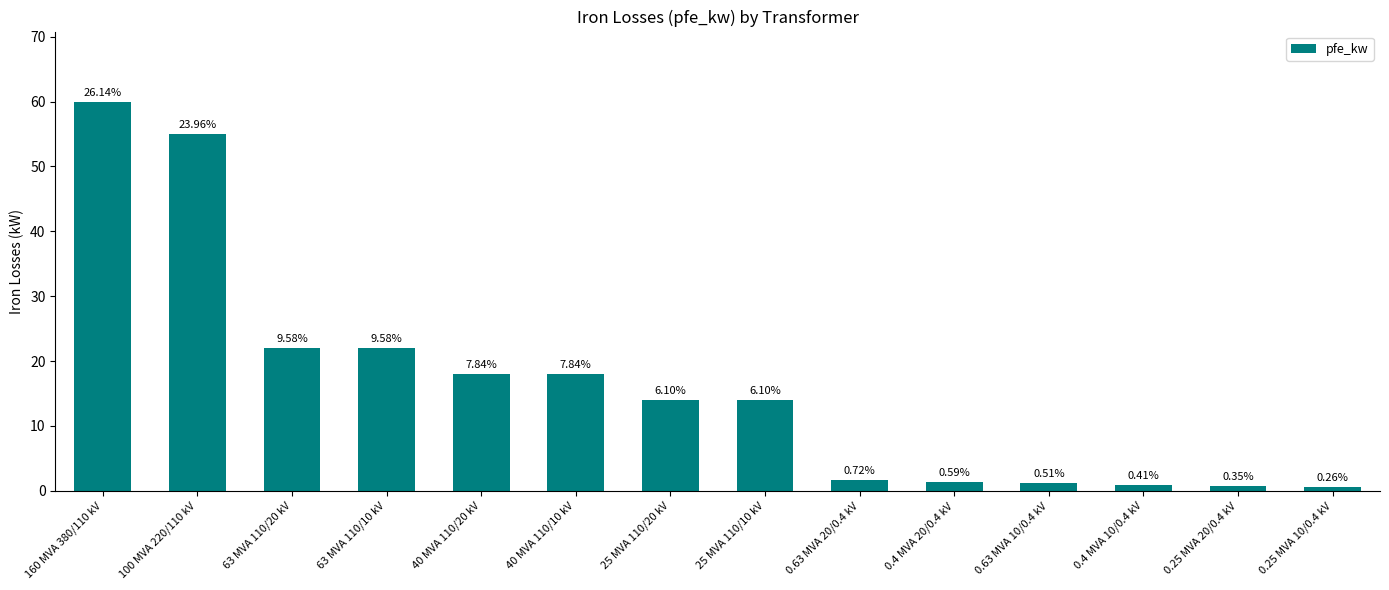

What is the average value?

16.4